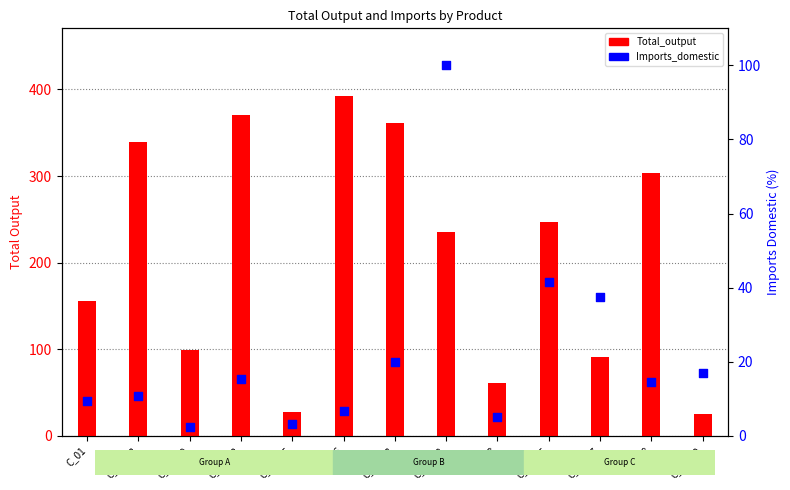

What are all the series names shown in the legend?

Total_output, Imports_domestic